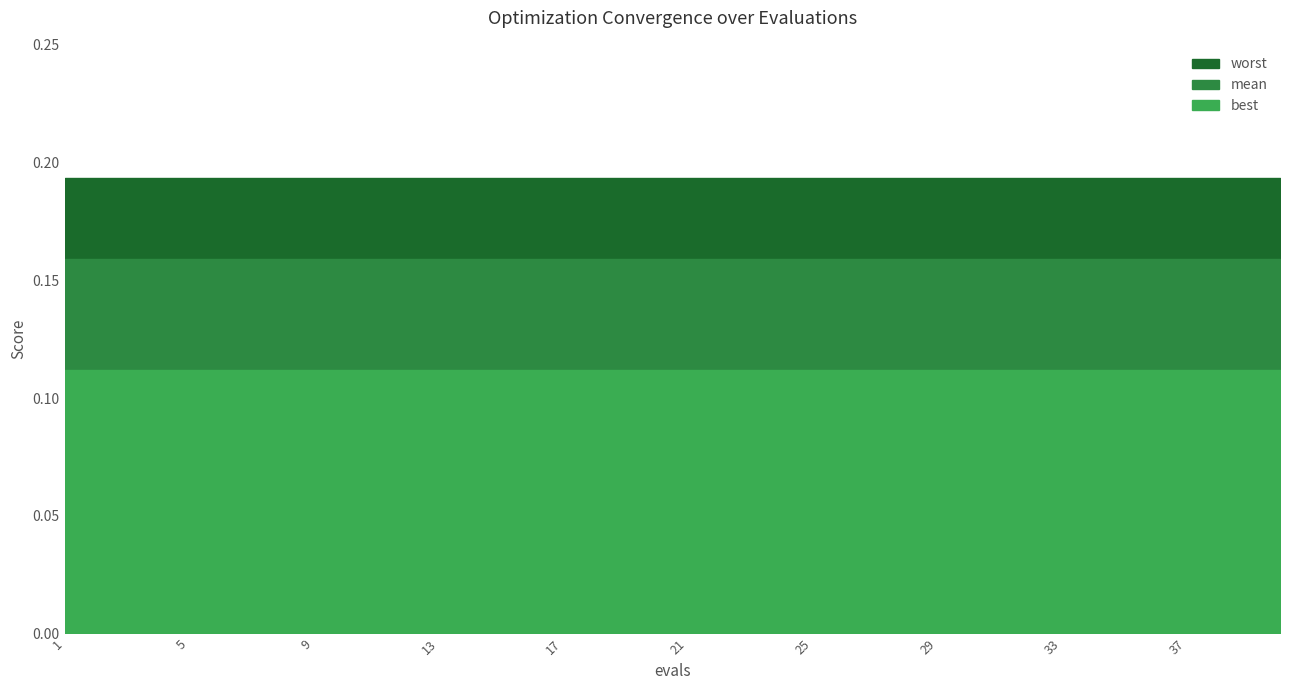

Which category has the lowest value in the worst series?

1